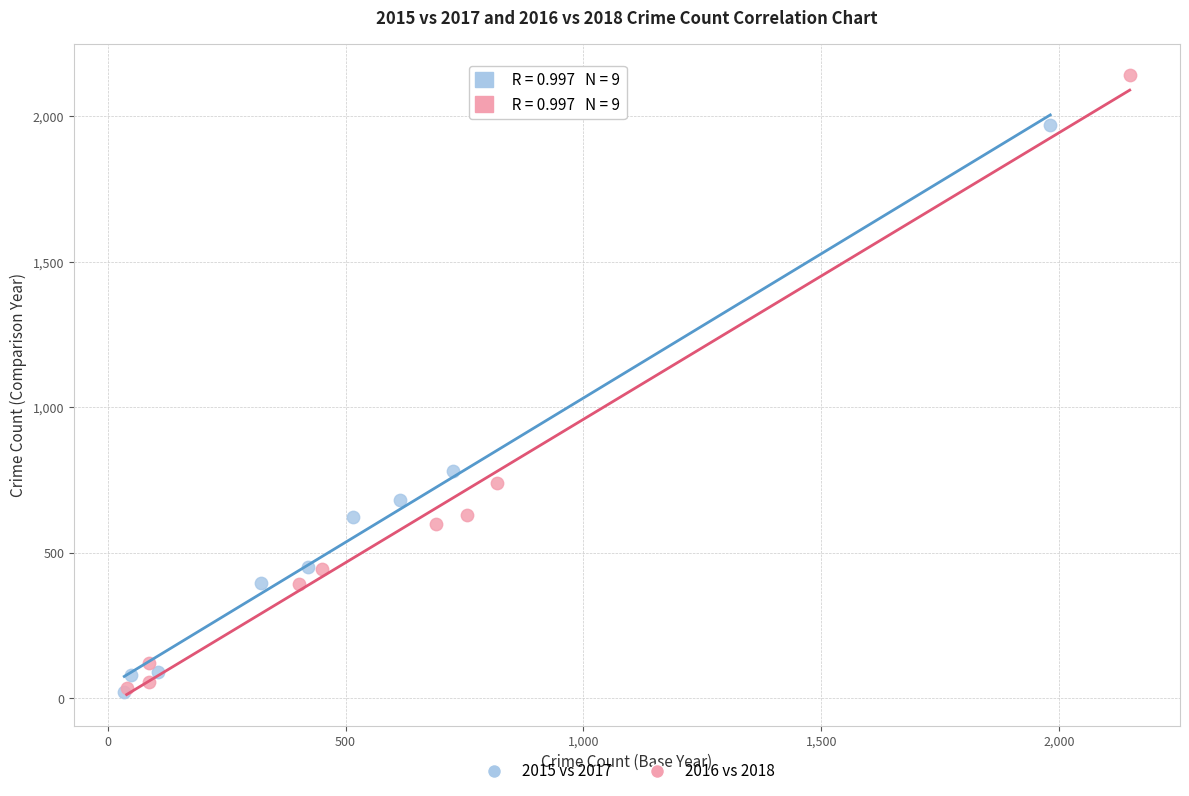

Which series contains the highest Y value?

2016 vs 2018